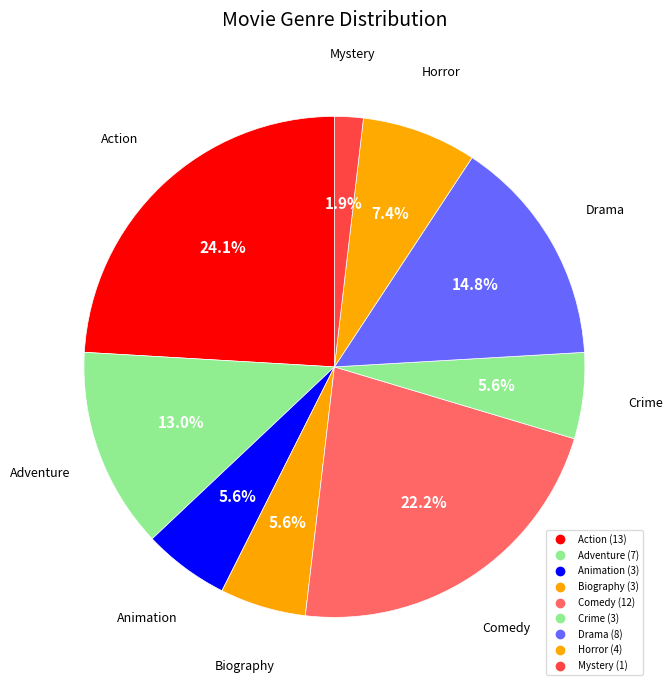

Do Comedy and Biography together represent more than half of the pie?

No